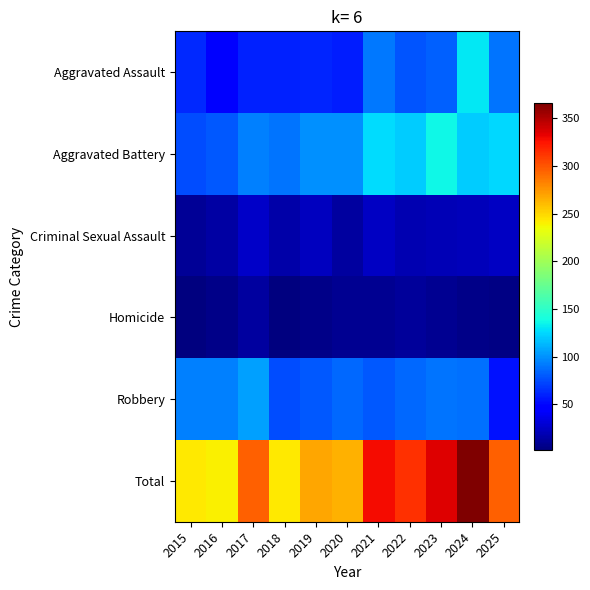

Reading left to right, transcribe all the data shown in this chart.

Aggravated Assault: 2015=62	2016=48	2017=60	2018=59	2019=61	2020=58	2021=91	2022=78	2023=82	2024=130	2025=89
Aggravated Battery: 2015=75	2016=79	2017=93	2018=90	2019=100	2020=100	2021=126	2022=121	2023=136	2024=121	2025=125
Criminal Sexual Assault: 2015=10	2016=14	2017=25	2018=16	2019=22	2020=13	2021=24	2022=19	2023=20	2024=21	2025=24
Homicide: 2015=2	2016=6	2017=12	2018=3	2019=6	2020=9	2021=8	2022=11	2023=8	2024=6	2025=4
Robbery: 2015=94	2016=93	2017=105	2018=75	2019=80	2020=85	2021=80	2022=85	2023=90	2024=88	2025=54
Total: 2015=243	2016=240	2017=295	2018=243	2019=269	2020=265	2021=329	2022=314	2023=336	2024=366	2025=296